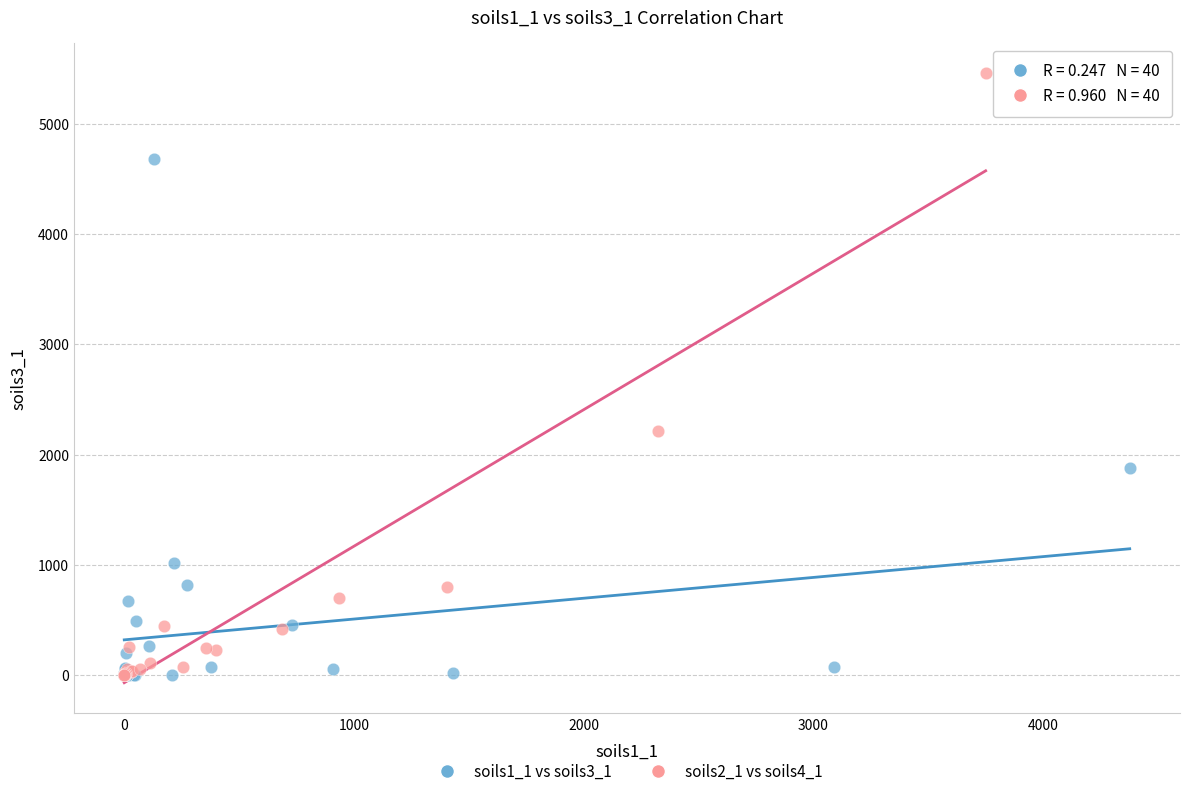

Which series has the widest spread of Y values?

soils2_1 vs soils4_1